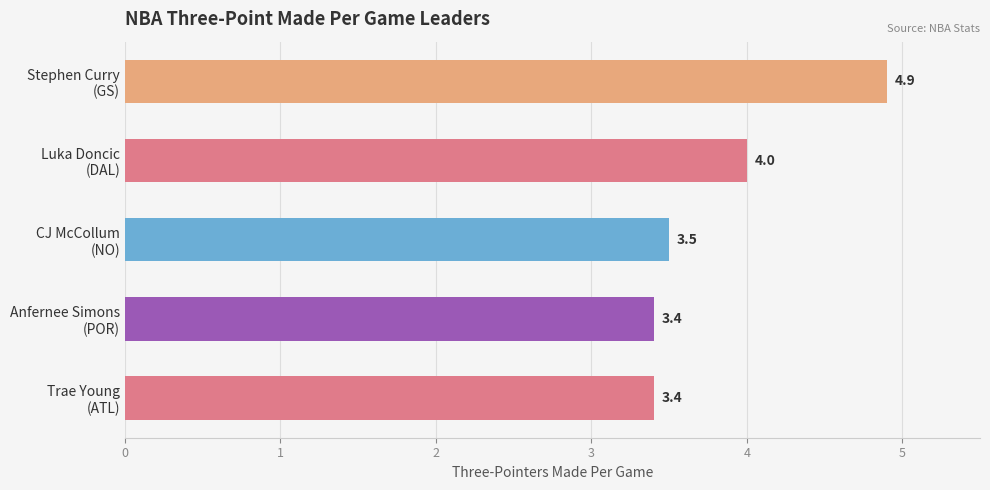

Does the chart contain stacked bars?

No